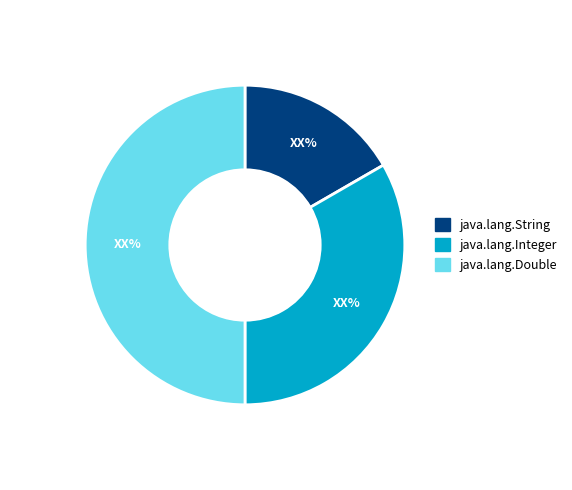

Count the number of slices in the pie.

3